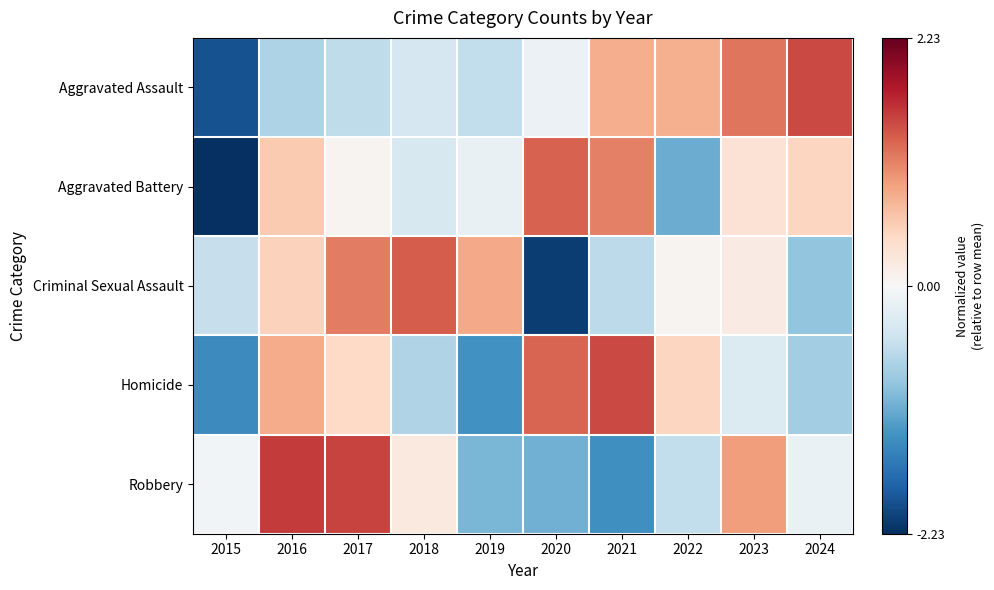

At which category is the sum across all series the highest?

2016